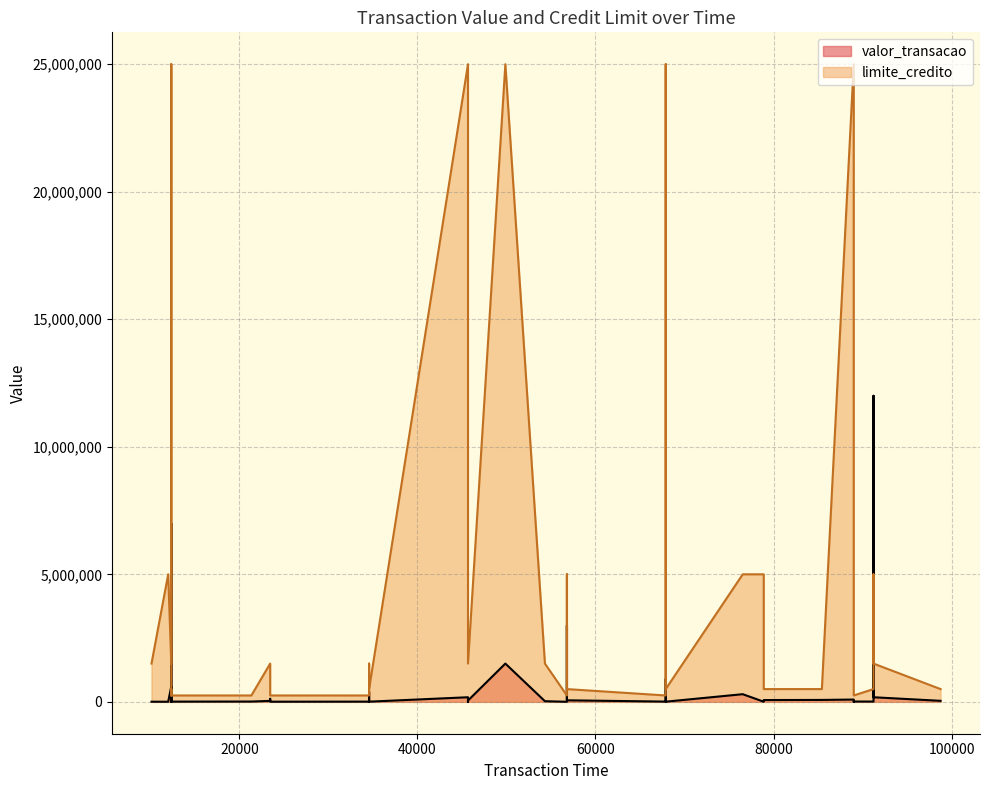

Where do valor_transacao and limite_credito first cross each other?

91234 and 12345